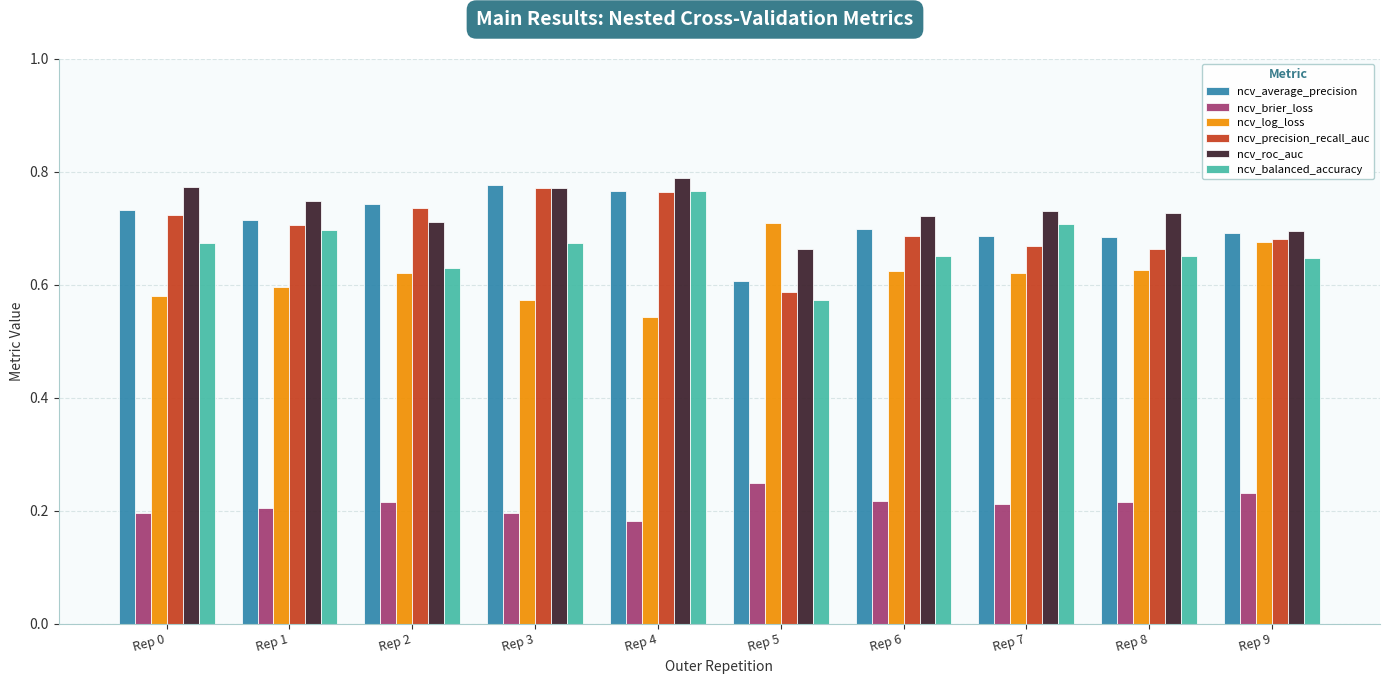

Which category has the lowest value in the ncv_log_loss series?

Rep 4